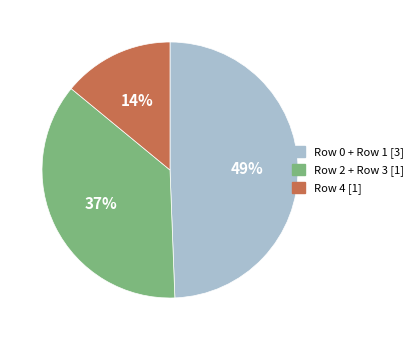

Count the number of slices in the pie.

3